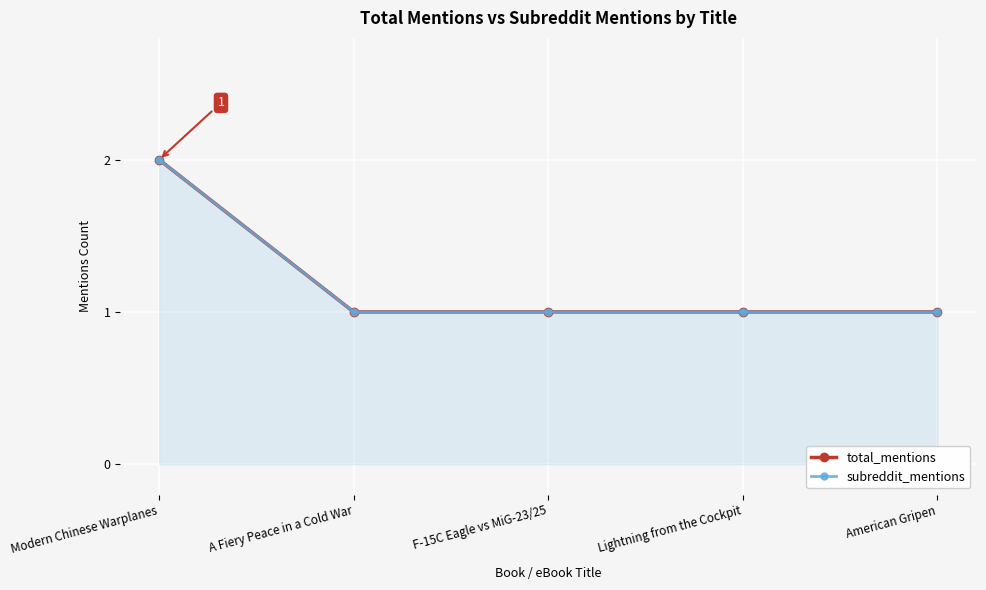

What is the total value across all series at A Fiery Peace in a Cold War?

2